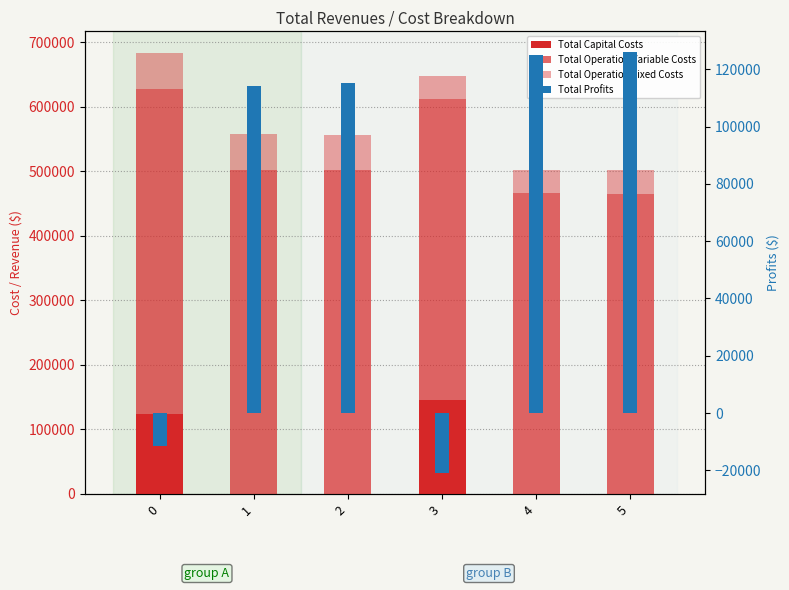

Which category has the highest value in the Total Capital Costs series?

3